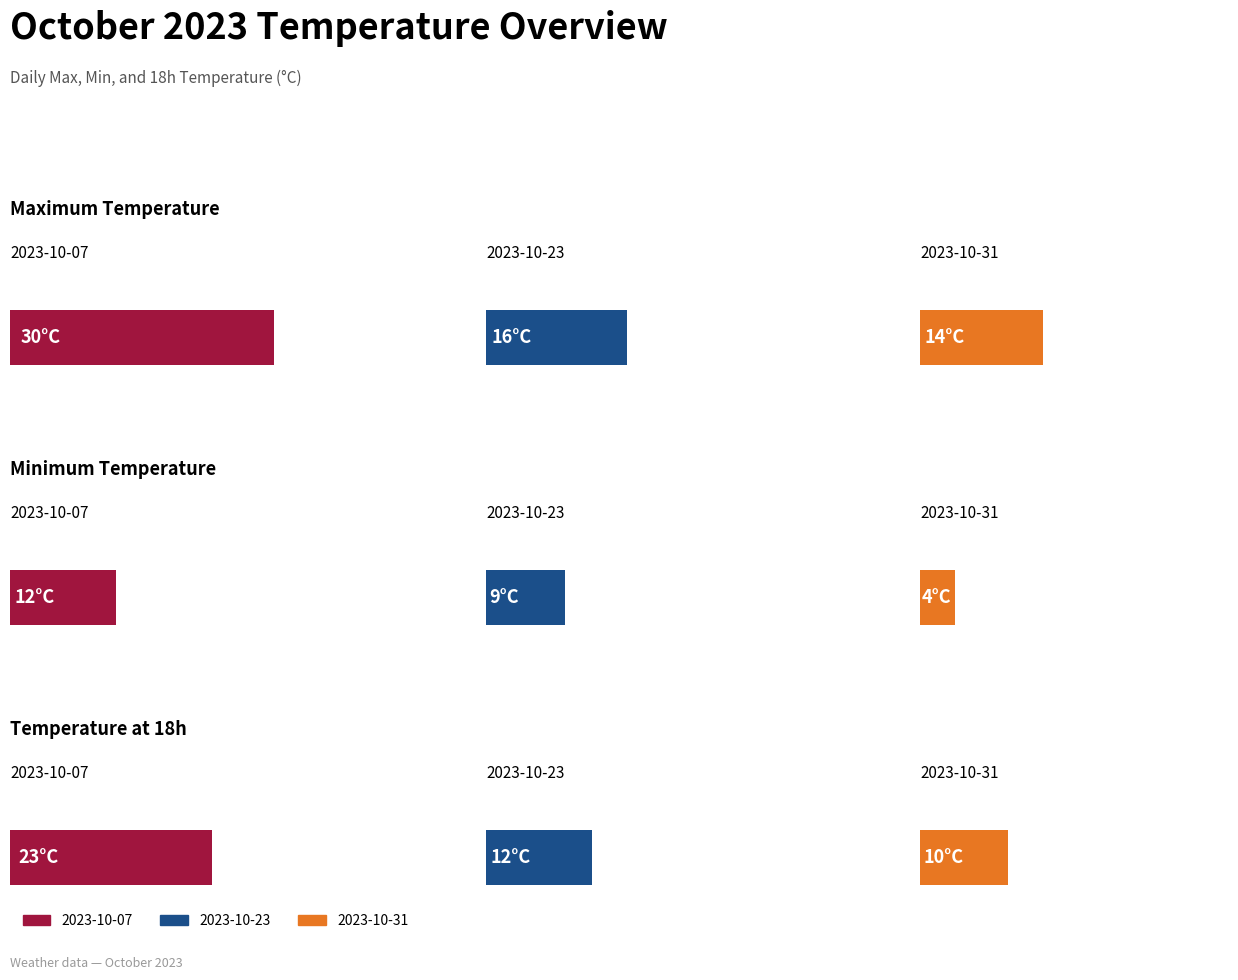

Where does the temp_max series first go above 16?

2023-10-07